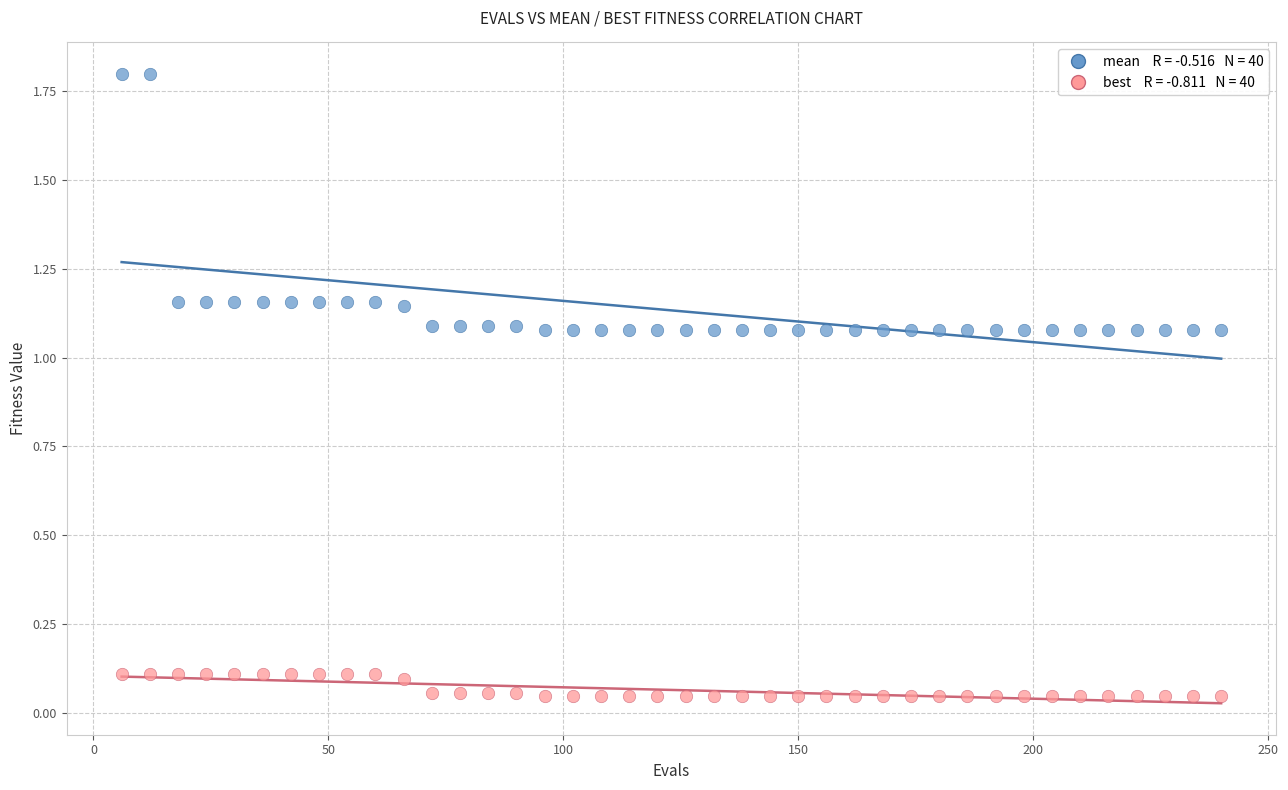

Across all data points, what is the range of Y values (max minus min)?

1.8